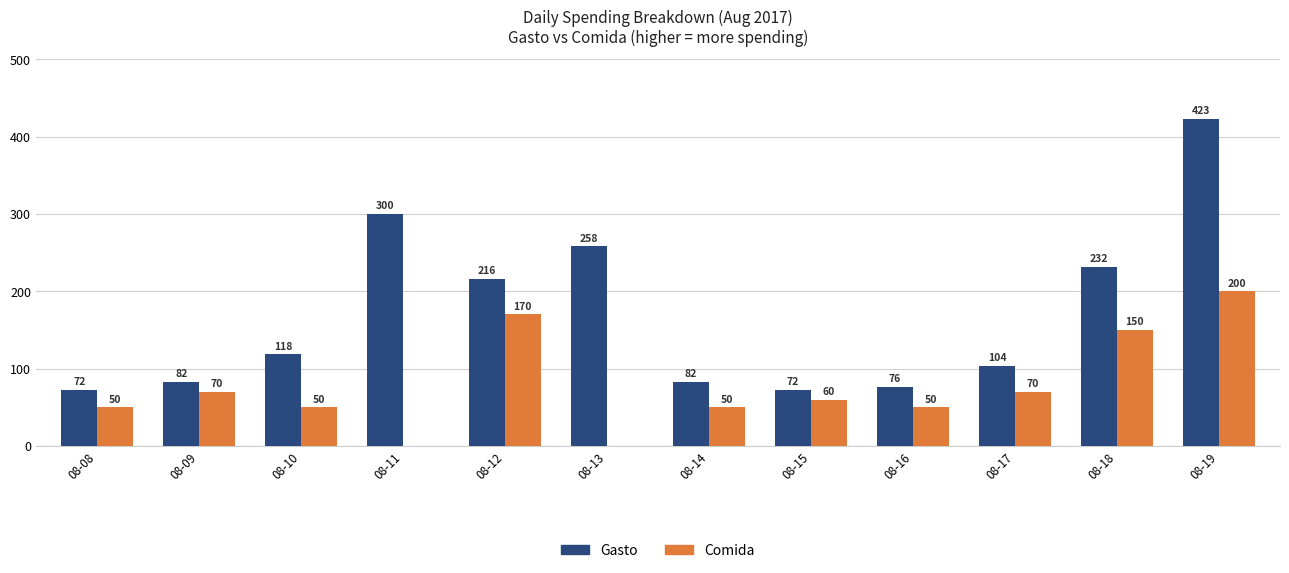

What is the sum of all Comida values?

920.0